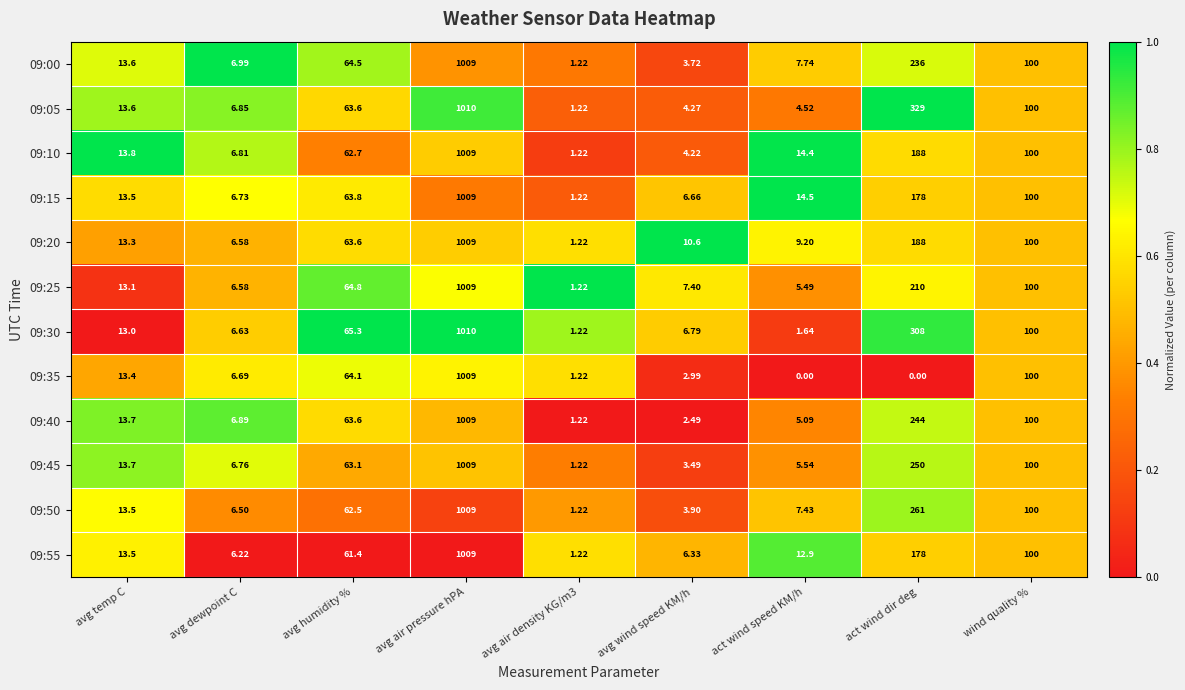

At which label does 09:55 first exceed 13?

avg temp C